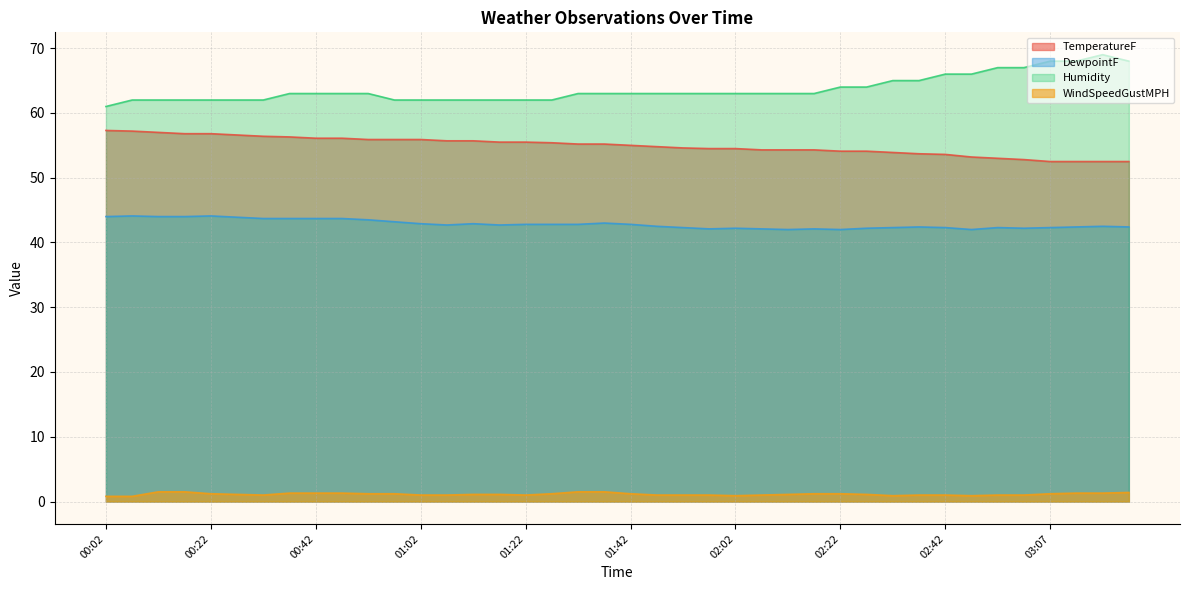

What is the label of the 6th point from the right?

02:52